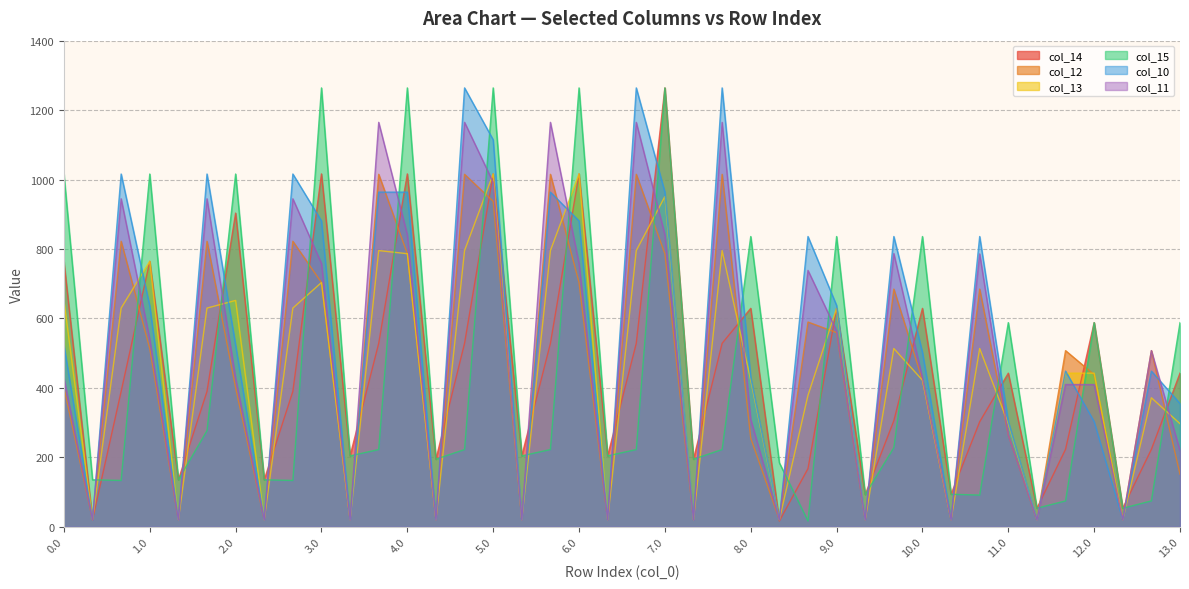

After their last crossing, which series has the higher values: col_15 or col_12?

col_15